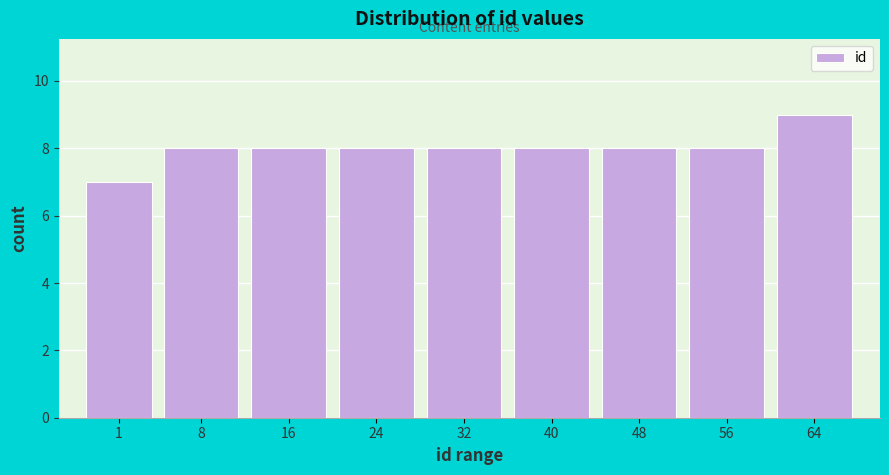

Reading left to right, extract all data points from this chart.

7	8	8	8	8	8	8	8	9